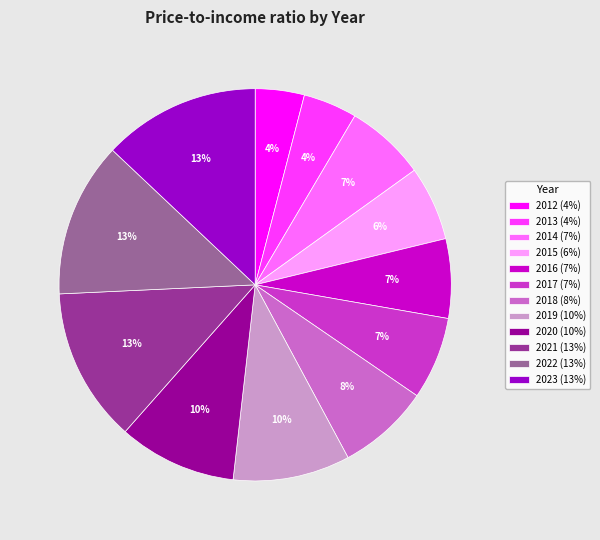

What percentage is the 2013 slice, to the nearest percent?

4%